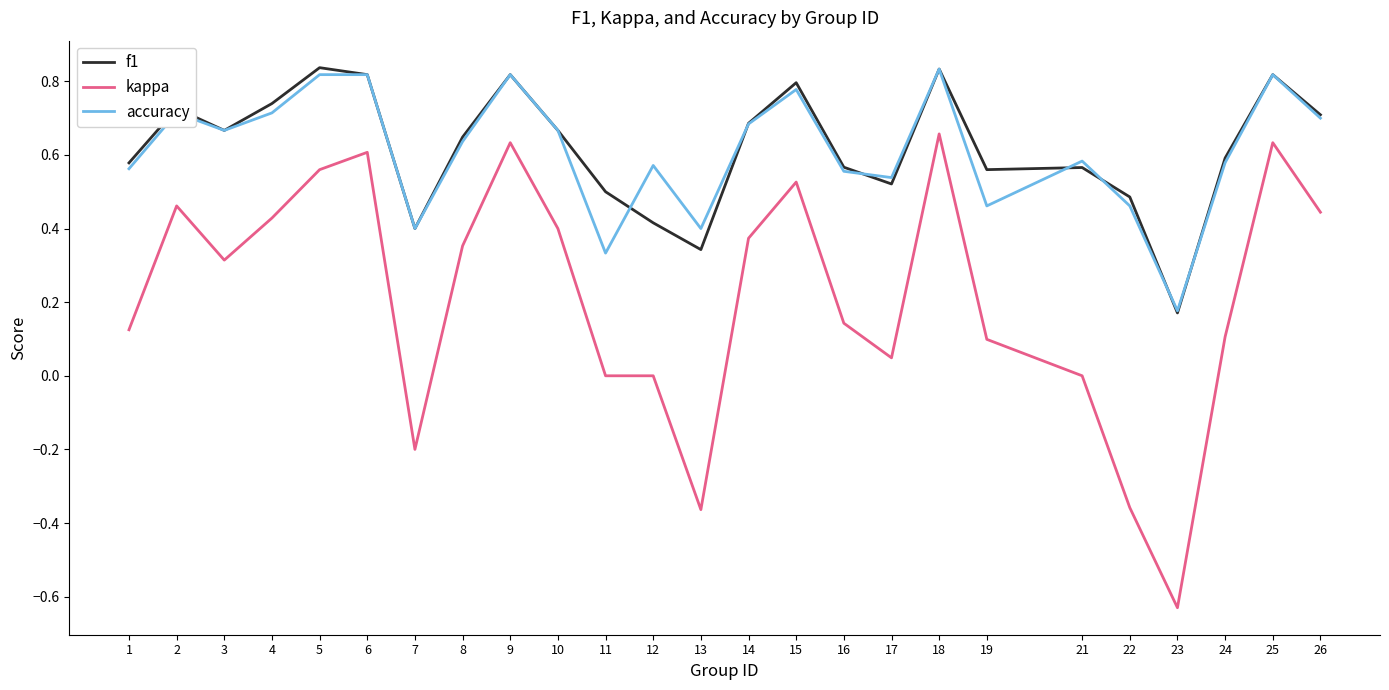

Is the value of accuracy at 14 greater than the value of kappa at 9?

Yes